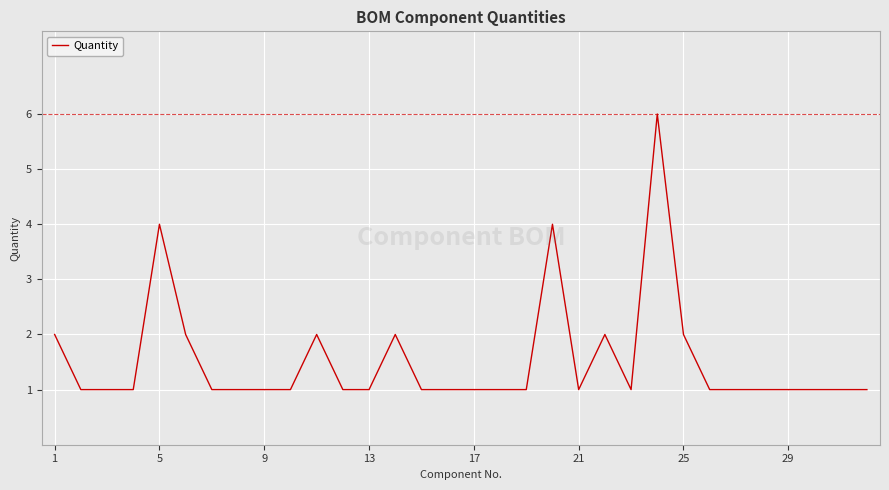

Is this an area chart (filled region under the line)?

No